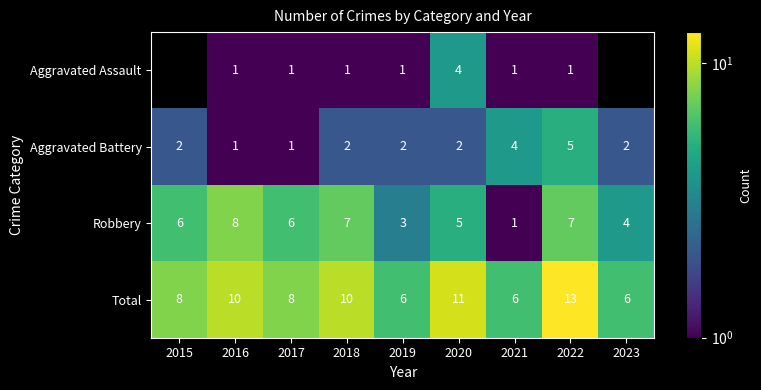

Is the value of Total at 2021 greater than the value of Aggravated Battery at 2020?

Yes